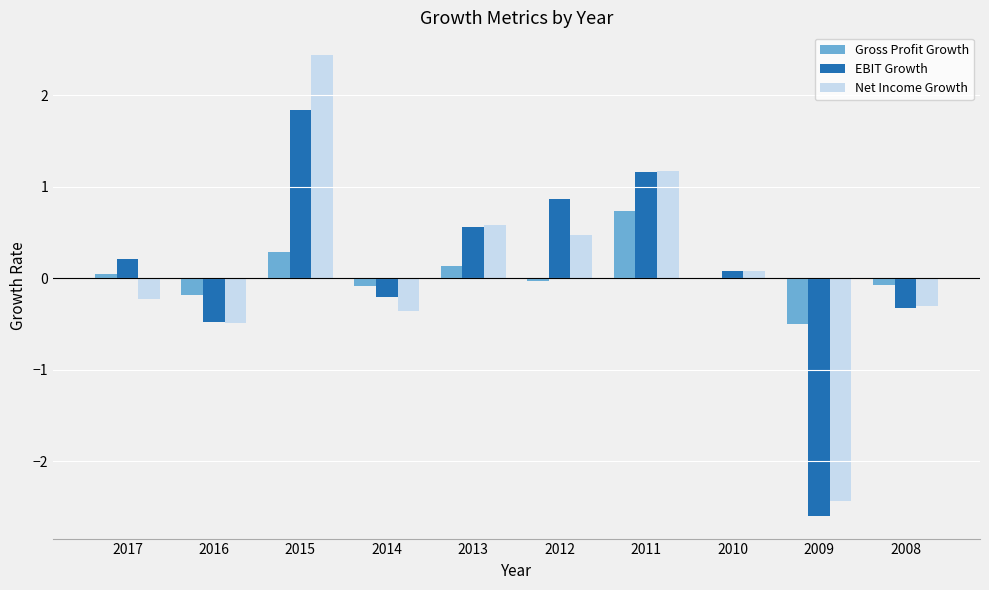

Are the bars horizontal?

No